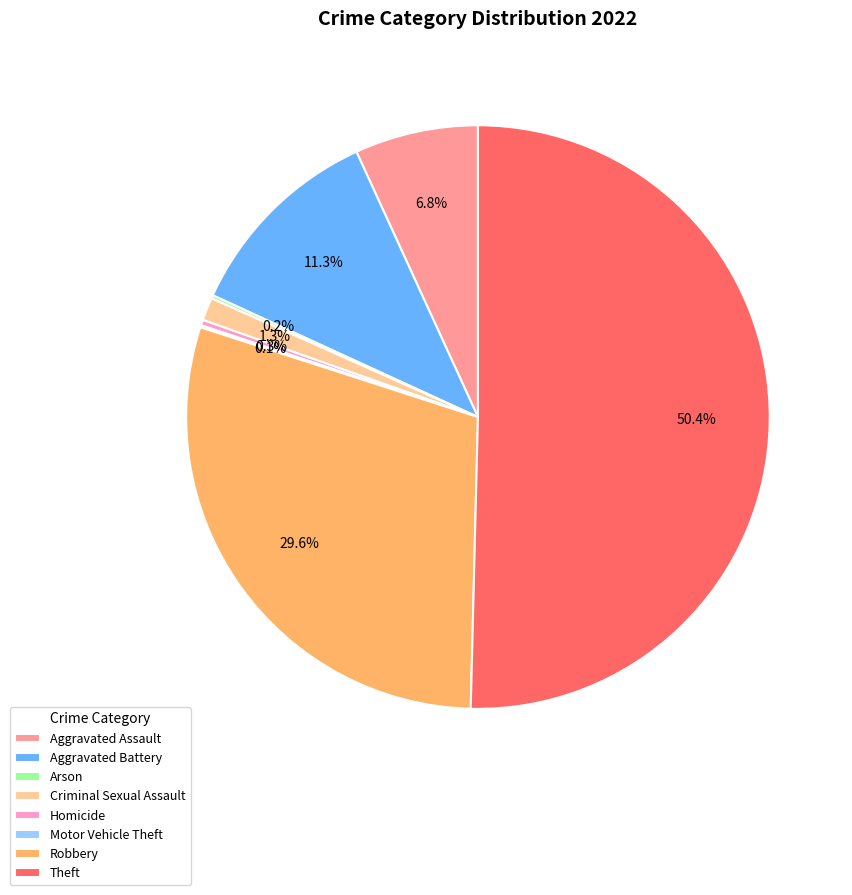

Between Robbery and Aggravated Assault, which is larger?

Robbery